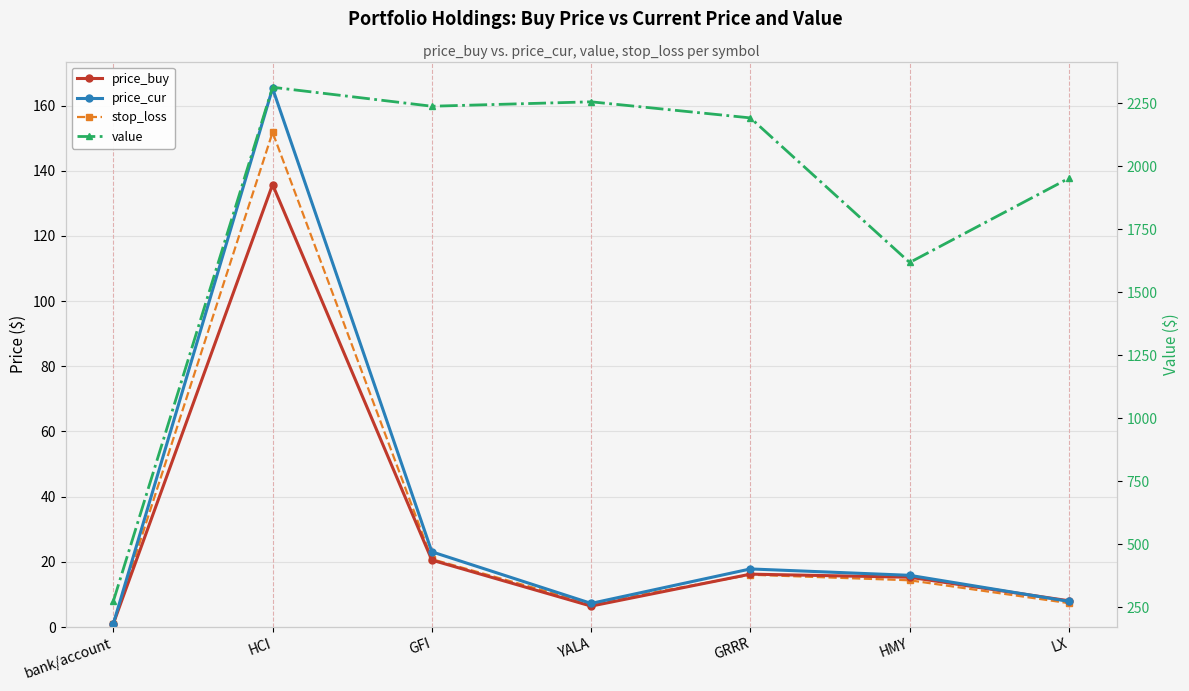

What is the average value of the price_buy series?

29.0